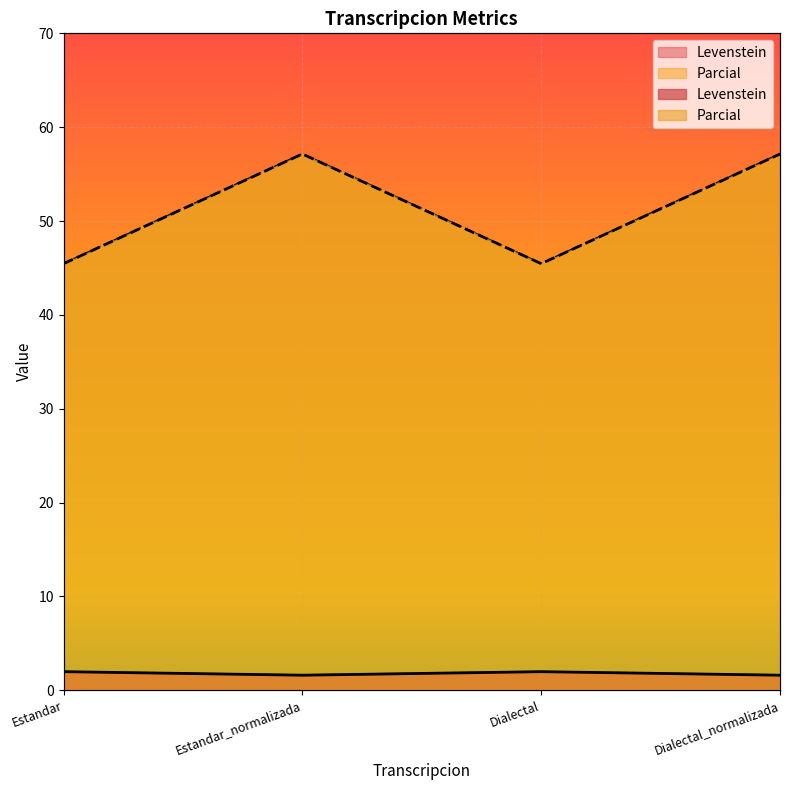

What value does the Parcial series have at Dialectal?

45.5